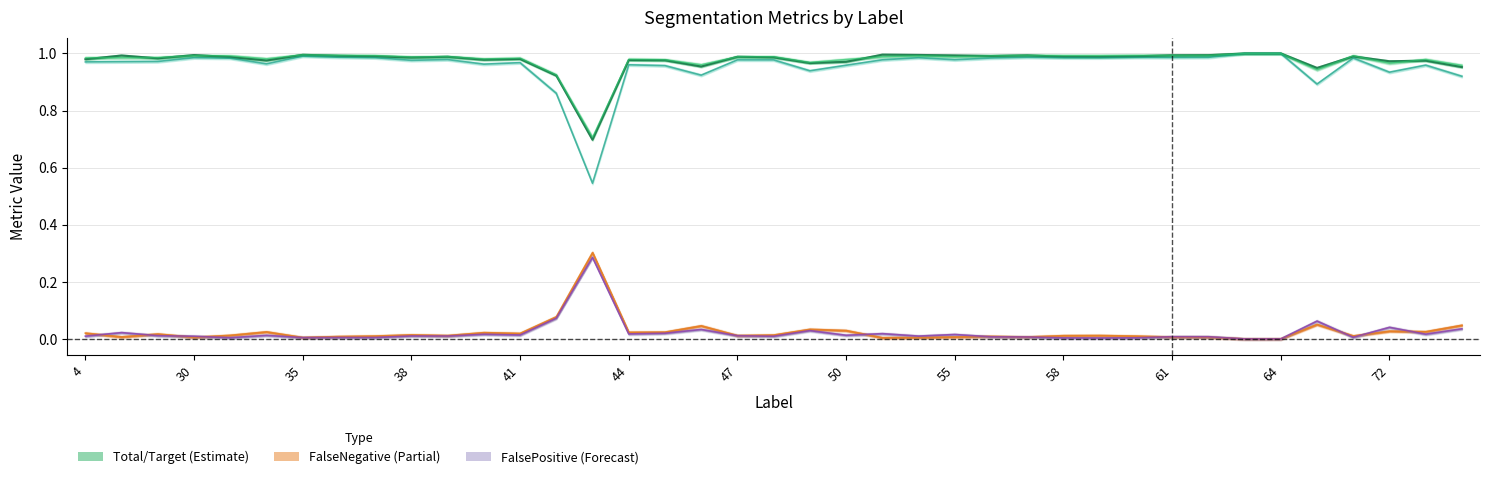

Is this an area chart (filled region under the line)?

No